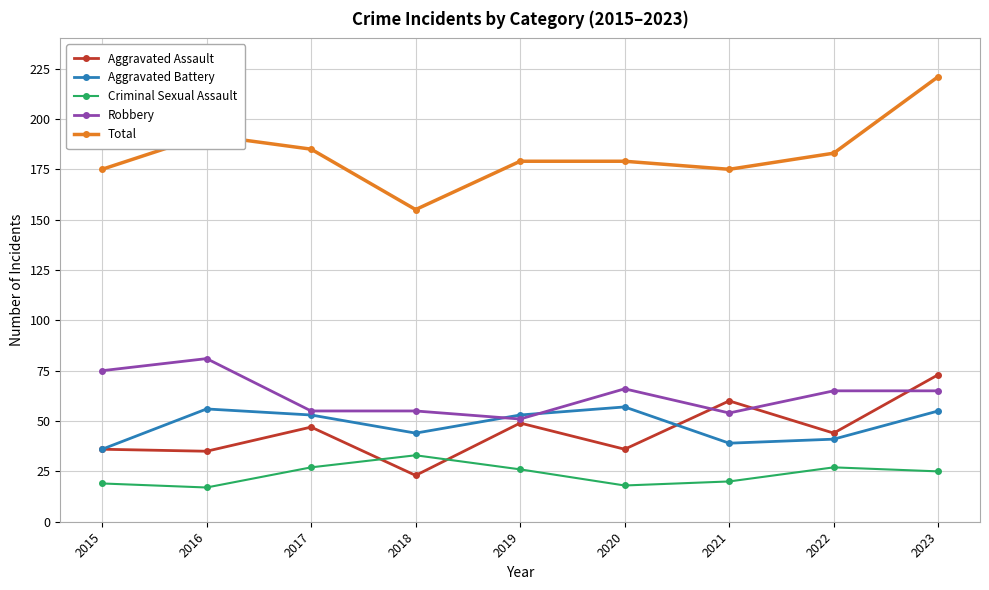

How many lines are shown in the chart?

5